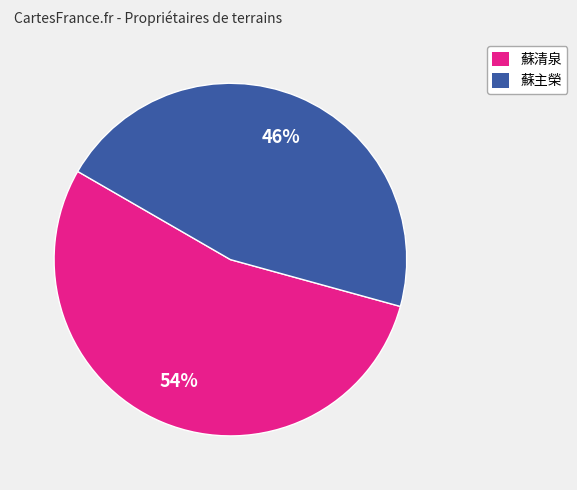

Does 蘇清泉 represent more than half of the total?

Yes